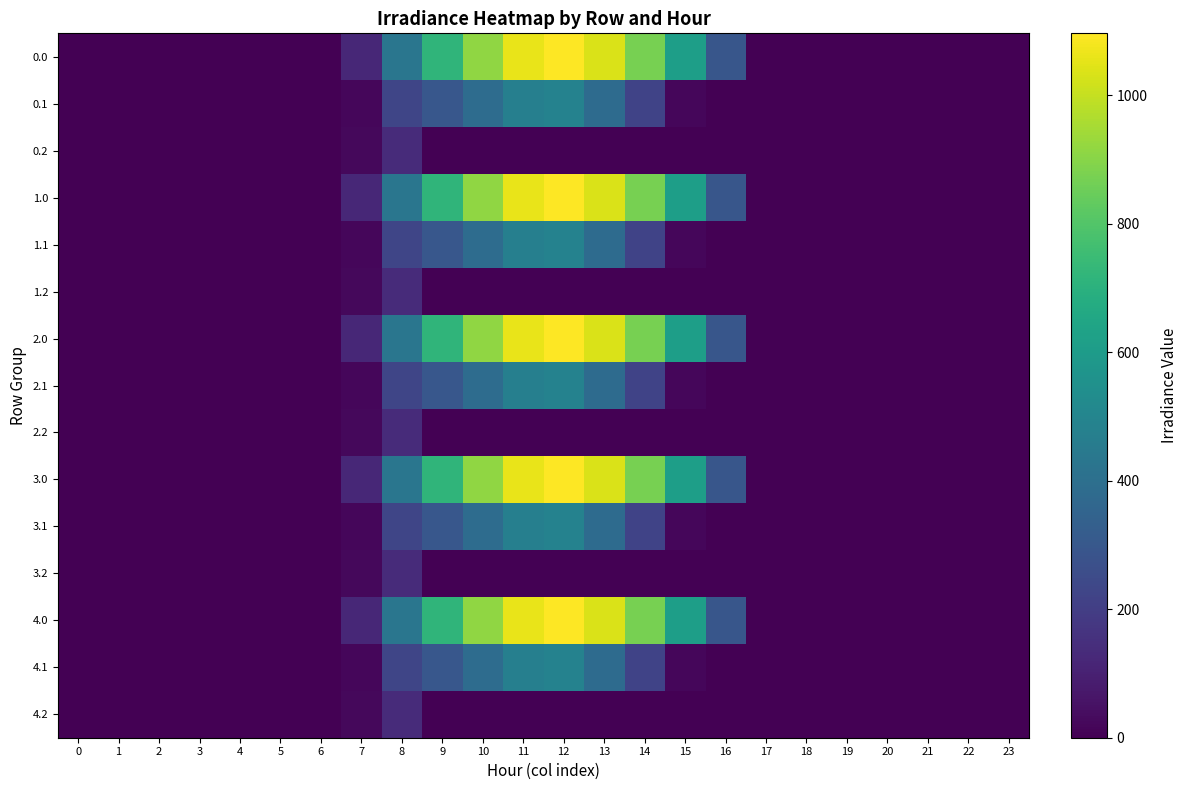

Reading left to right, extract all data points from this chart.

0.0: 0=0.0	1=0.0	2=0.0	3=0.0	4=0.0	5=0.0	6=0.0	7=120.6	8=430.3	9=716.9	10=916.2	11=1060.3	12=1096.7	13=1032.9	14=870.6	15=615.9	16=294.5	17=0.0	18=0.0	19=0.0	20=0.0	21=0.0	22=0.0	23=0.0
0.1: 0=0.0	1=0.0	2=0.0	3=0.0	4=0.0	5=0.0	6=0.0	7=17.7	8=227.5	9=295.9	10=388.1	11=471.7	12=485.4	13=382.7	14=219.2	15=17.3	16=0.0	17=0.0	18=0.0	19=0.0	20=0.0	21=0.0	22=0.0	23=0.0
0.2: 0=0.0	1=0.0	2=0.0	3=0.0	4=0.0	5=0.0	6=0.0	7=22.3	8=134.2	9=0.0	10=0.0	11=0.0	12=0.0	13=0.0	14=0.0	15=0.0	16=0.0	17=0.0	18=0.0	19=0.0	20=0.0	21=0.0	22=0.0	23=0.0
1.0: 0=0.0	1=0.0	2=0.0	3=0.0	4=0.0	5=0.0	6=0.0	7=120.6	8=430.3	9=716.9	10=916.2	11=1060.3	12=1096.7	13=1032.9	14=870.6	15=615.9	16=294.5	17=0.0	18=0.0	19=0.0	20=0.0	21=0.0	22=0.0	23=0.0
1.1: 0=0.0	1=0.0	2=0.0	3=0.0	4=0.0	5=0.0	6=0.0	7=17.7	8=227.5	9=295.9	10=388.1	11=471.7	12=485.4	13=382.7	14=219.2	15=17.3	16=0.0	17=0.0	18=0.0	19=0.0	20=0.0	21=0.0	22=0.0	23=0.0
1.2: 0=0.0	1=0.0	2=0.0	3=0.0	4=0.0	5=0.0	6=0.0	7=22.3	8=134.2	9=0.0	10=0.0	11=0.0	12=0.0	13=0.0	14=0.0	15=0.0	16=0.0	17=0.0	18=0.0	19=0.0	20=0.0	21=0.0	22=0.0	23=0.0
2.0: 0=0.0	1=0.0	2=0.0	3=0.0	4=0.0	5=0.0	6=0.0	7=120.6	8=430.3	9=716.9	10=916.2	11=1060.3	12=1096.7	13=1032.9	14=870.6	15=615.9	16=294.5	17=0.0	18=0.0	19=0.0	20=0.0	21=0.0	22=0.0	23=0.0
2.1: 0=0.0	1=0.0	2=0.0	3=0.0	4=0.0	5=0.0	6=0.0	7=17.7	8=227.5	9=295.9	10=388.1	11=471.7	12=485.4	13=382.7	14=219.2	15=17.3	16=0.0	17=0.0	18=0.0	19=0.0	20=0.0	21=0.0	22=0.0	23=0.0
2.2: 0=0.0	1=0.0	2=0.0	3=0.0	4=0.0	5=0.0	6=0.0	7=22.3	8=134.2	9=0.0	10=0.0	11=0.0	12=0.0	13=0.0	14=0.0	15=0.0	16=0.0	17=0.0	18=0.0	19=0.0	20=0.0	21=0.0	22=0.0	23=0.0
3.0: 0=0.0	1=0.0	2=0.0	3=0.0	4=0.0	5=0.0	6=0.0	7=120.6	8=430.3	9=716.9	10=916.2	11=1060.3	12=1096.7	13=1032.9	14=870.6	15=615.9	16=294.5	17=0.0	18=0.0	19=0.0	20=0.0	21=0.0	22=0.0	23=0.0
3.1: 0=0.0	1=0.0	2=0.0	3=0.0	4=0.0	5=0.0	6=0.0	7=17.7	8=227.5	9=295.9	10=388.1	11=471.7	12=485.4	13=382.7	14=219.2	15=17.3	16=0.0	17=0.0	18=0.0	19=0.0	20=0.0	21=0.0	22=0.0	23=0.0
3.2: 0=0.0	1=0.0	2=0.0	3=0.0	4=0.0	5=0.0	6=0.0	7=22.3	8=134.2	9=0.0	10=0.0	11=0.0	12=0.0	13=0.0	14=0.0	15=0.0	16=0.0	17=0.0	18=0.0	19=0.0	20=0.0	21=0.0	22=0.0	23=0.0
4.0: 0=0.0	1=0.0	2=0.0	3=0.0	4=0.0	5=0.0	6=0.0	7=120.6	8=430.3	9=716.9	10=916.2	11=1060.3	12=1096.7	13=1032.9	14=870.6	15=615.9	16=294.5	17=0.0	18=0.0	19=0.0	20=0.0	21=0.0	22=0.0	23=0.0
4.1: 0=0.0	1=0.0	2=0.0	3=0.0	4=0.0	5=0.0	6=0.0	7=17.7	8=227.5	9=295.9	10=388.1	11=471.7	12=485.4	13=382.7	14=219.2	15=17.3	16=0.0	17=0.0	18=0.0	19=0.0	20=0.0	21=0.0	22=0.0	23=0.0
4.2: 0=0.0	1=0.0	2=0.0	3=0.0	4=0.0	5=0.0	6=0.0	7=22.3	8=134.2	9=0.0	10=0.0	11=0.0	12=0.0	13=0.0	14=0.0	15=0.0	16=0.0	17=0.0	18=0.0	19=0.0	20=0.0	21=0.0	22=0.0	23=0.0